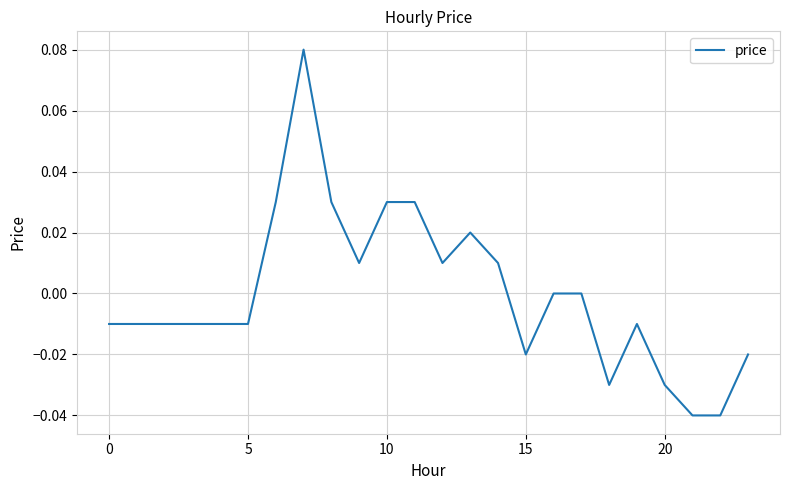

Where is the data nearest to the value 0?

16